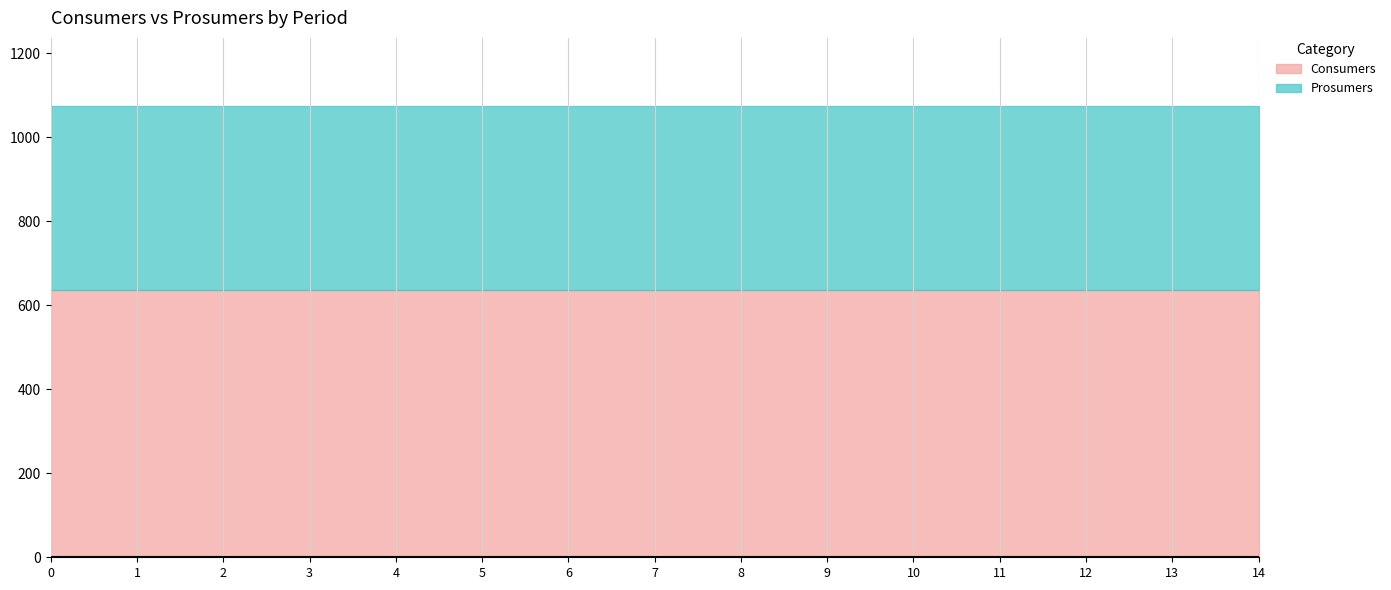

Reading left to right, extract all data points from this chart.

Consumers: 0=635	1=635	2=635	3=635	4=635	5=635	6=635	7=635	8=635	9=635	10=635	11=635	12=635	13=635	14=635
Prosumers: 0=440	1=440	2=440	3=440	4=440	5=440	6=440	7=440	8=440	9=440	10=440	11=440	12=440	13=440	14=440